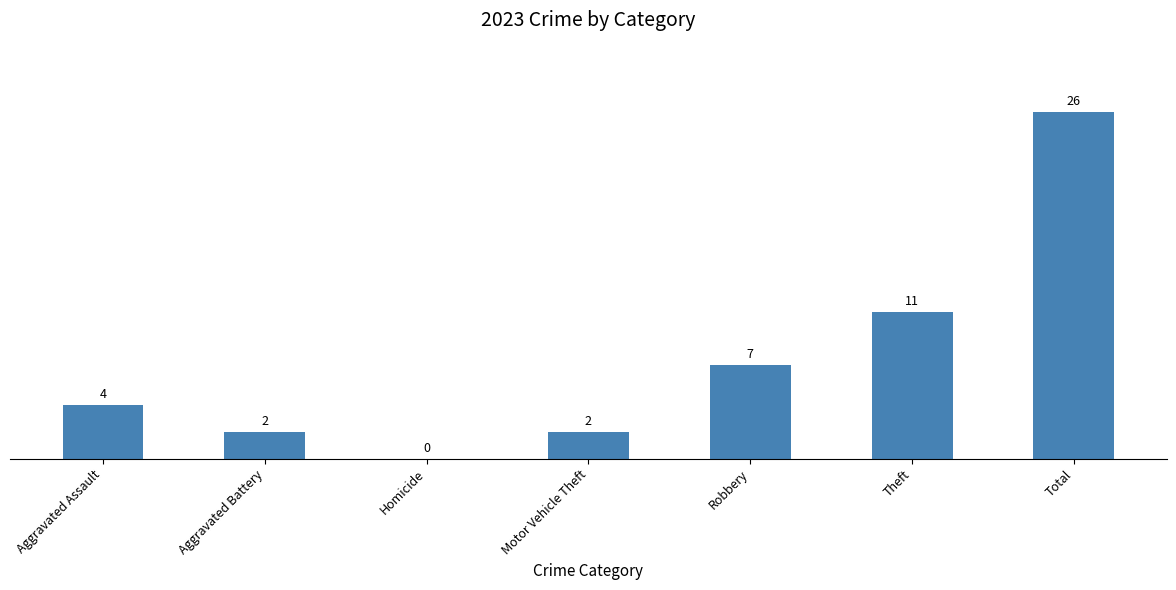

Reading right to left, extract all data points from this chart.

Total=26	Theft=11	Robbery=7	Motor Vehicle Theft=2	Homicide=0	Aggravated Battery=2	Aggravated Assault=4